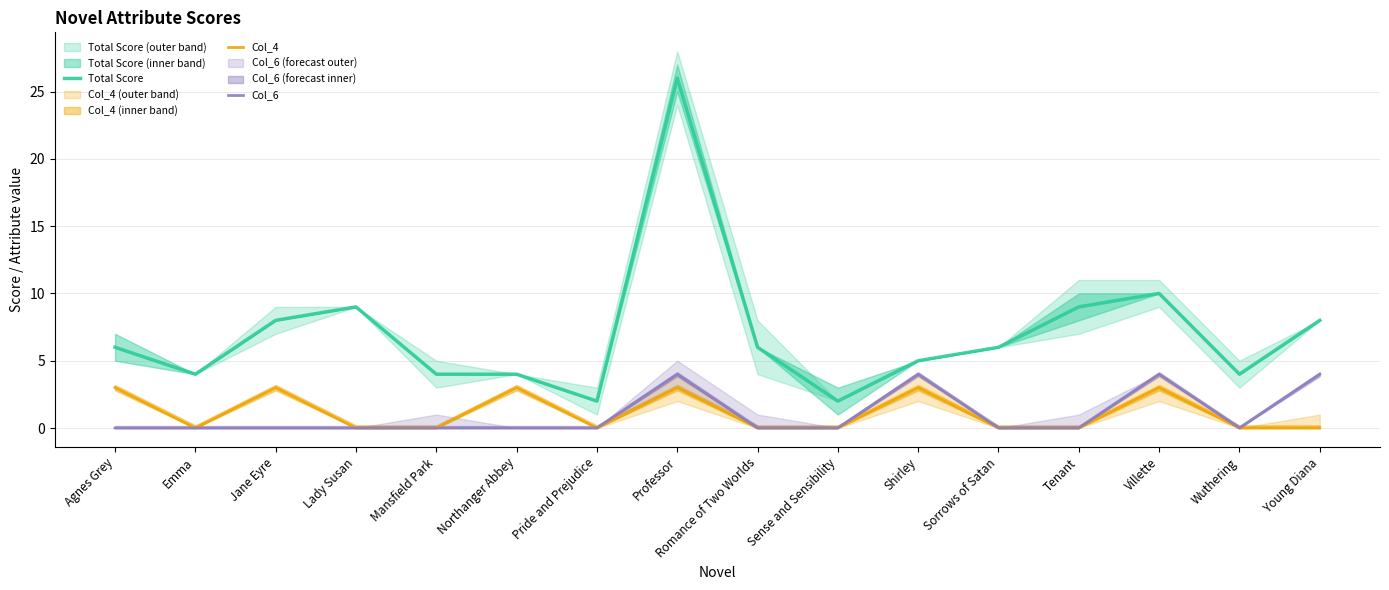

At which label does Total Score first exceed 6?

Jane Eyre